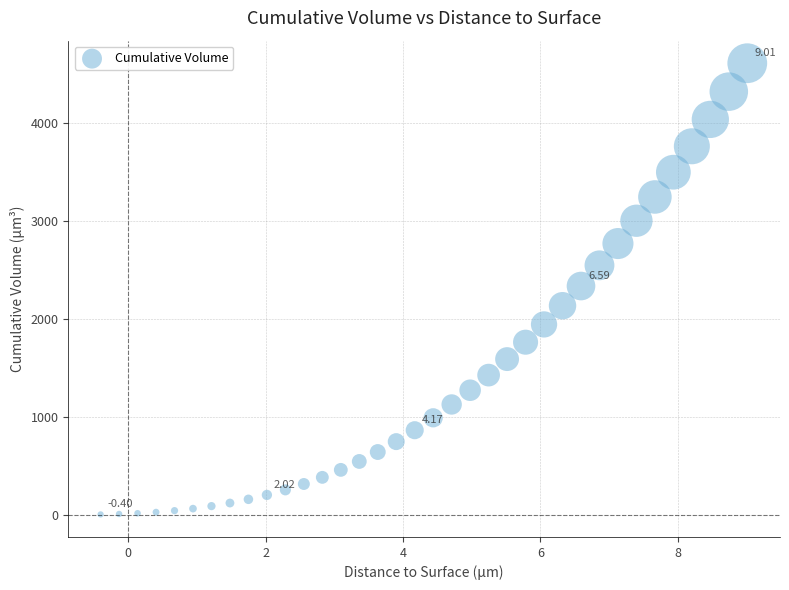

What is the range of X values (max minus min)?

9.4